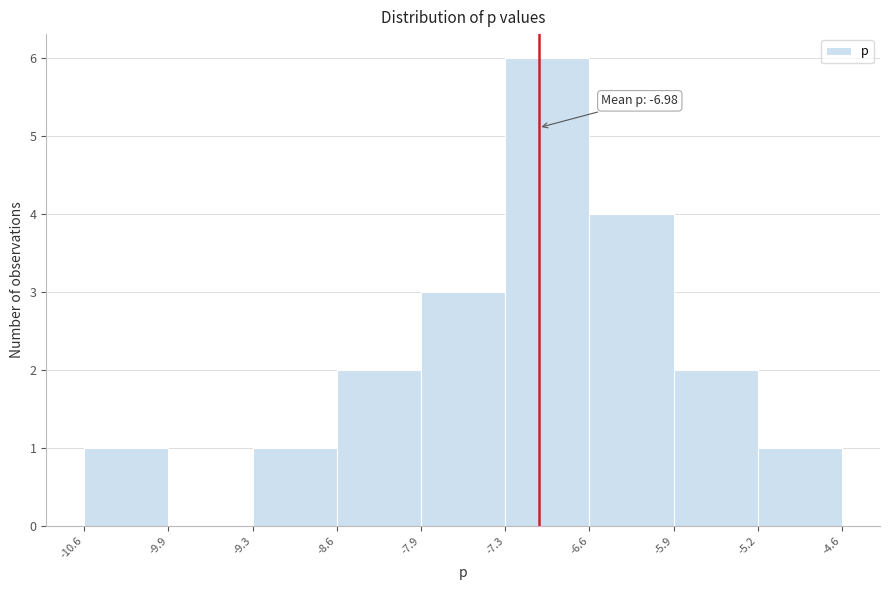

Over which range of the x-axis is the bar tallest?

-7.3 to -6.6